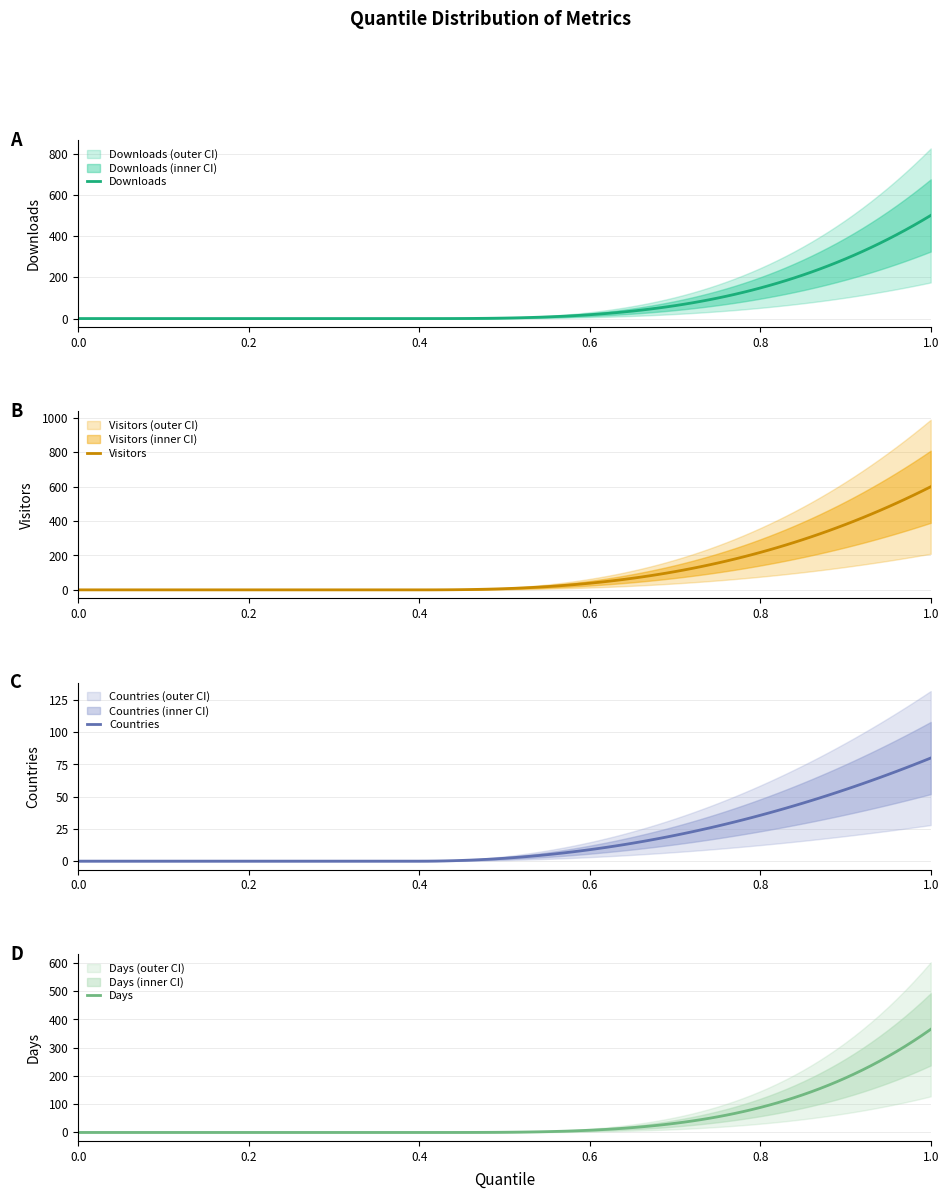

Reading right to left, list all the values displayed in this chart.

downloads: 500	150	55	20	8	3	1	0	0	0	0
visitors: 600	200	80	35	15	6	2	0	0	0	0
countries: 80	30	15	8	4	2	1	0	0	0	0
days: 365	90	30	14	7	3	1	0	0	0	0